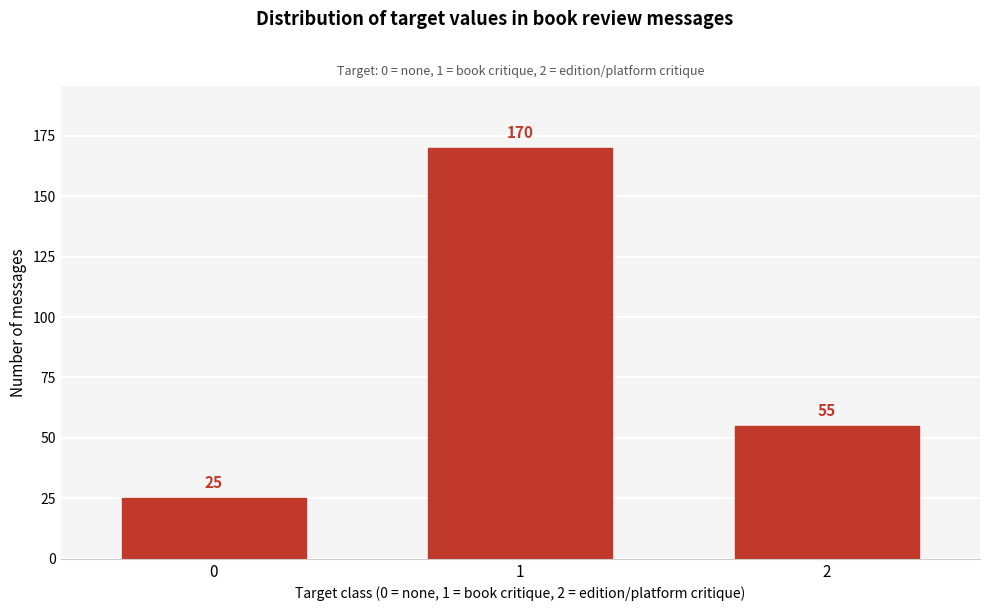

Reading right to left, extract all data points from this chart.

2=55	1=170	0=25